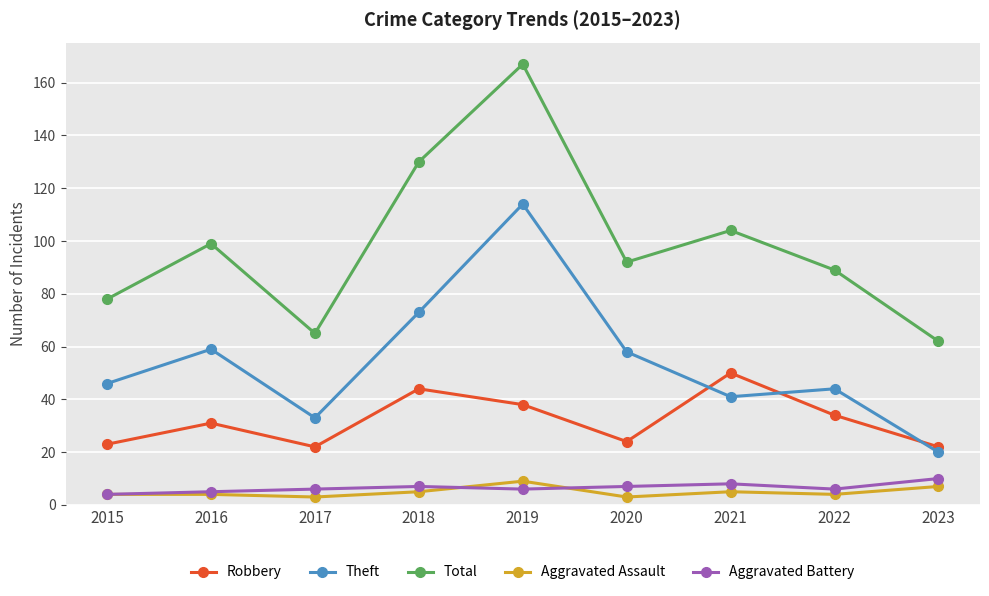

In Aggravated Battery, how many points are higher than both neighbors (excluding endpoints)?

2